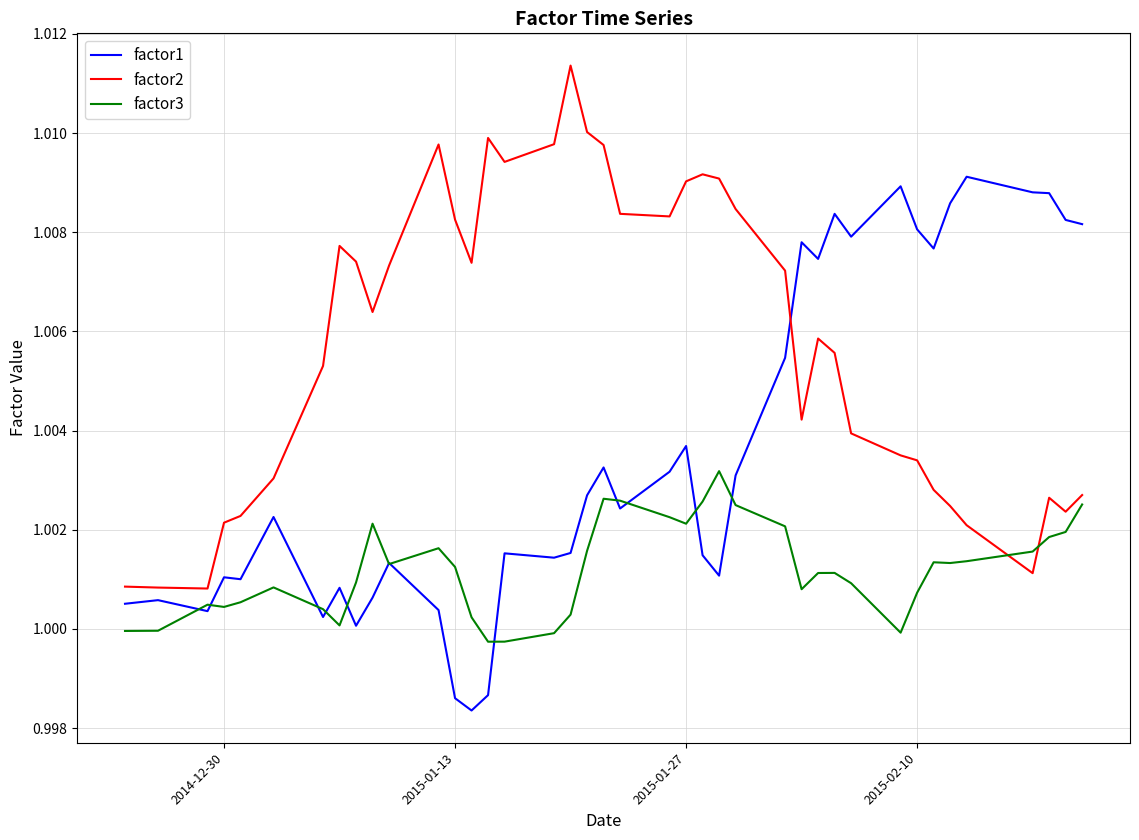

How many intersections are there between factor3 and factor2?

2